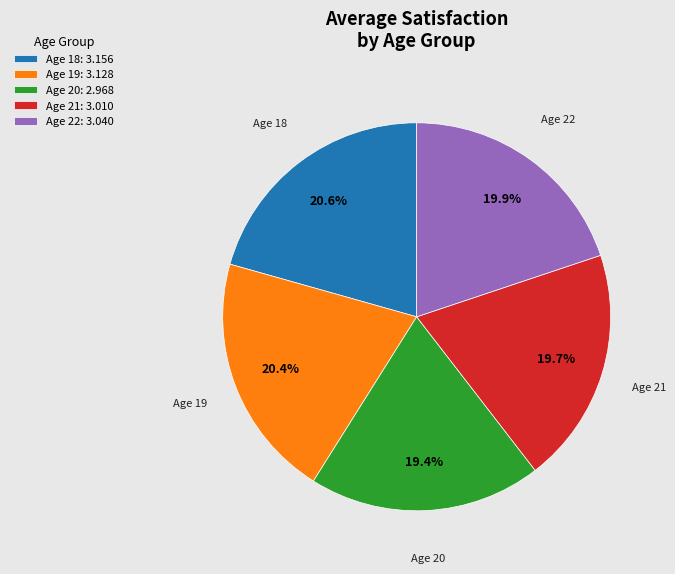

Between Age 22 and Age 18, which is larger?

Age 18